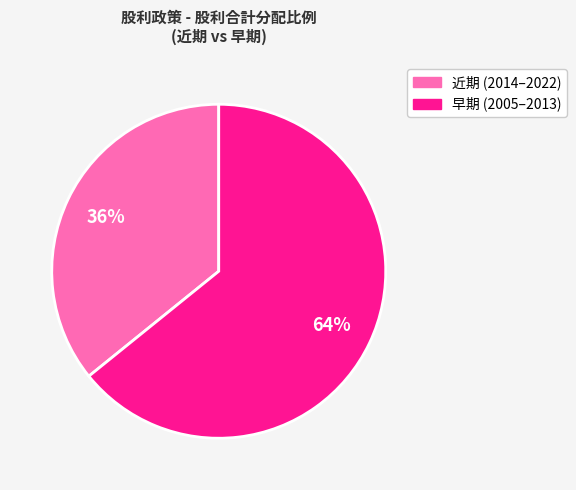

To the nearest percent, what is the average slice percentage?

50%